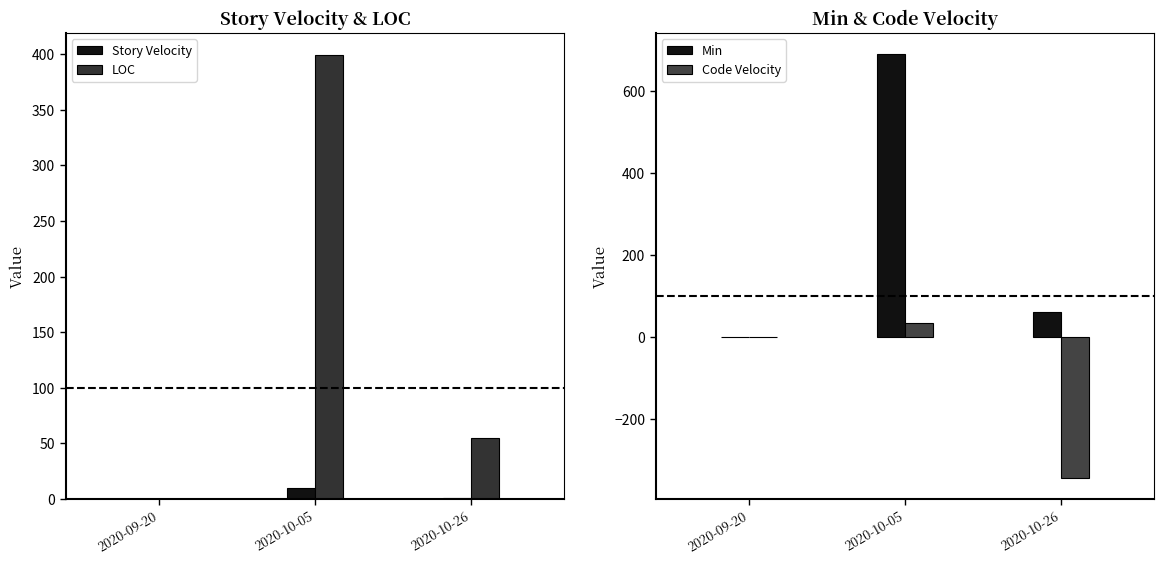

Are the bars grouped side by side (vs. stacked)?

Yes